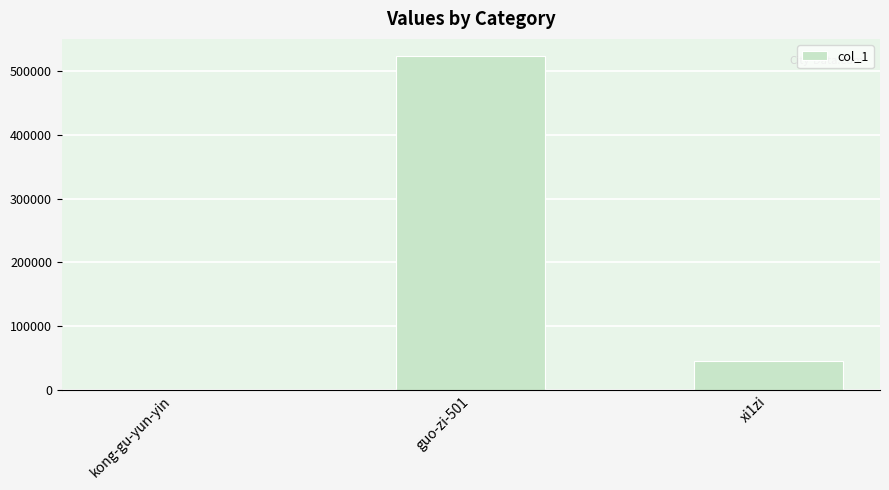

What is the greatest value displayed?

524051